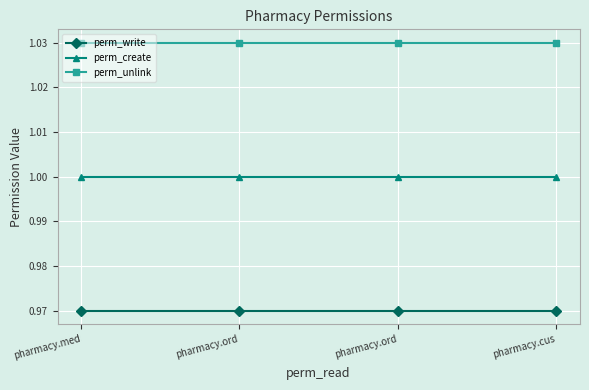

Reading left to right, extract all data points from this chart.

perm_write: pharmacy.med=1.0	pharmacy.ord=1.0	pharmacy.ord=1.0	pharmacy.cus=1.0
perm_create: pharmacy.med=1.0	pharmacy.ord=1.0	pharmacy.ord=1.0	pharmacy.cus=1.0
perm_unlink: pharmacy.med=1.0	pharmacy.ord=1.0	pharmacy.ord=1.0	pharmacy.cus=1.0